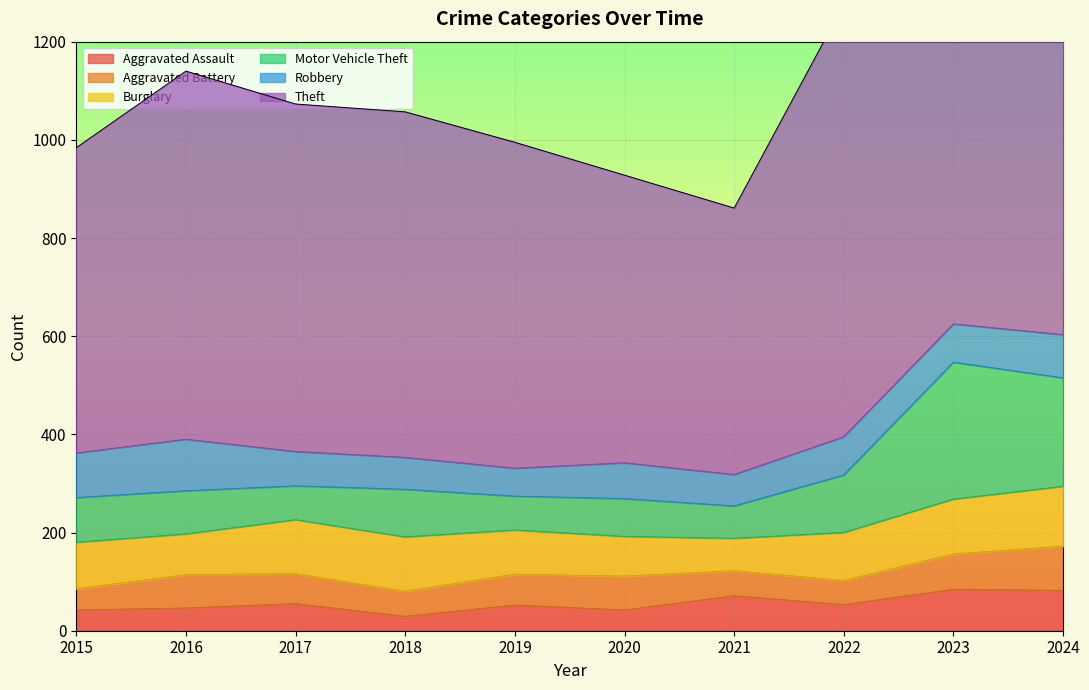

True or false: Aggravated Assault has a value of 71 at 2021.

True